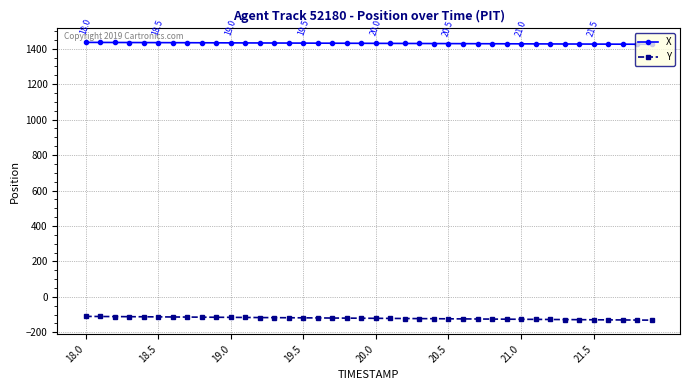

What is the sum of all X values?

57226.9